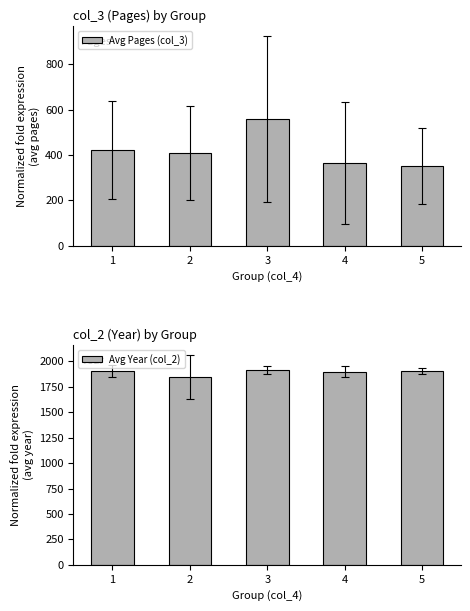

Does the chart contain stacked bars?

No